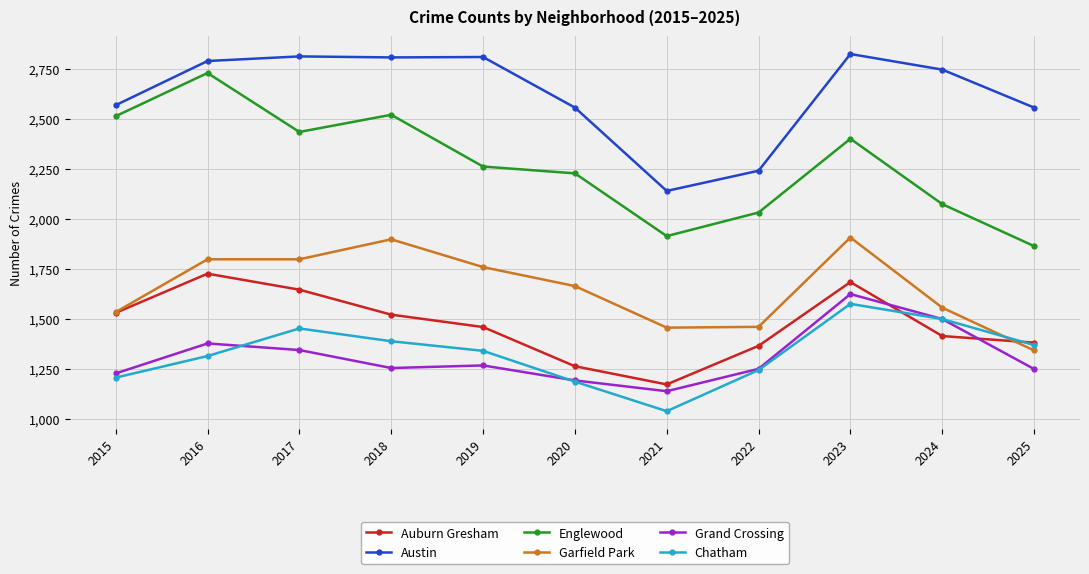

What is the smallest value displayed?

1038